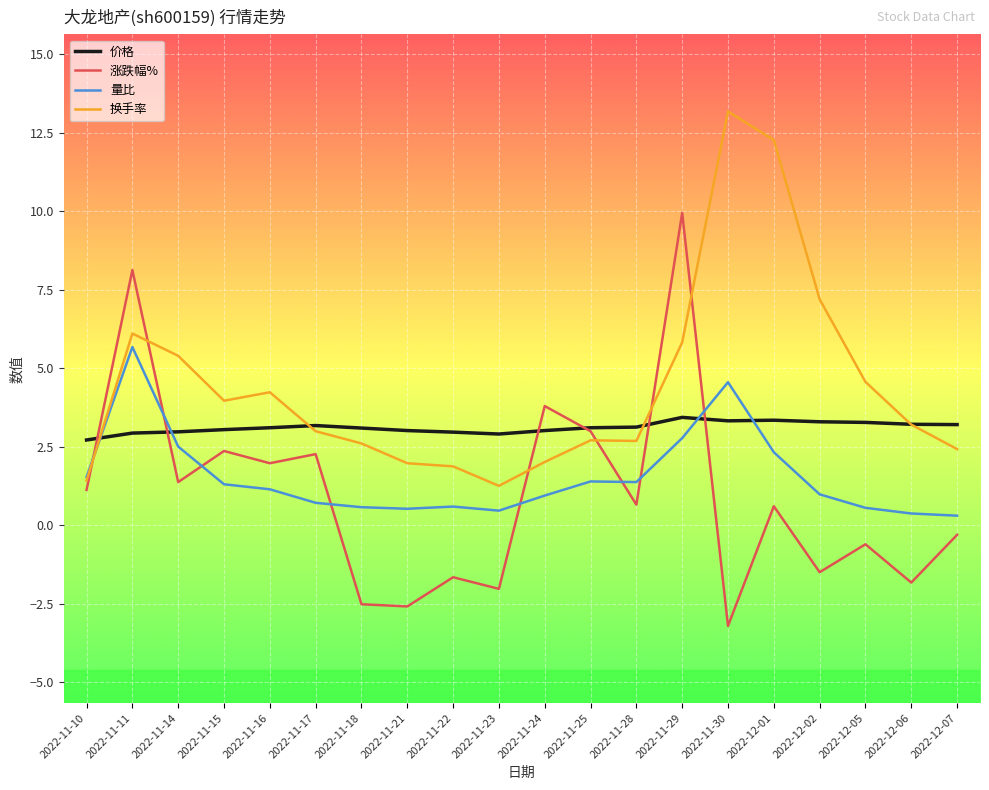

Which series ends up on top after the final intersection of 价格 and 量比?

价格